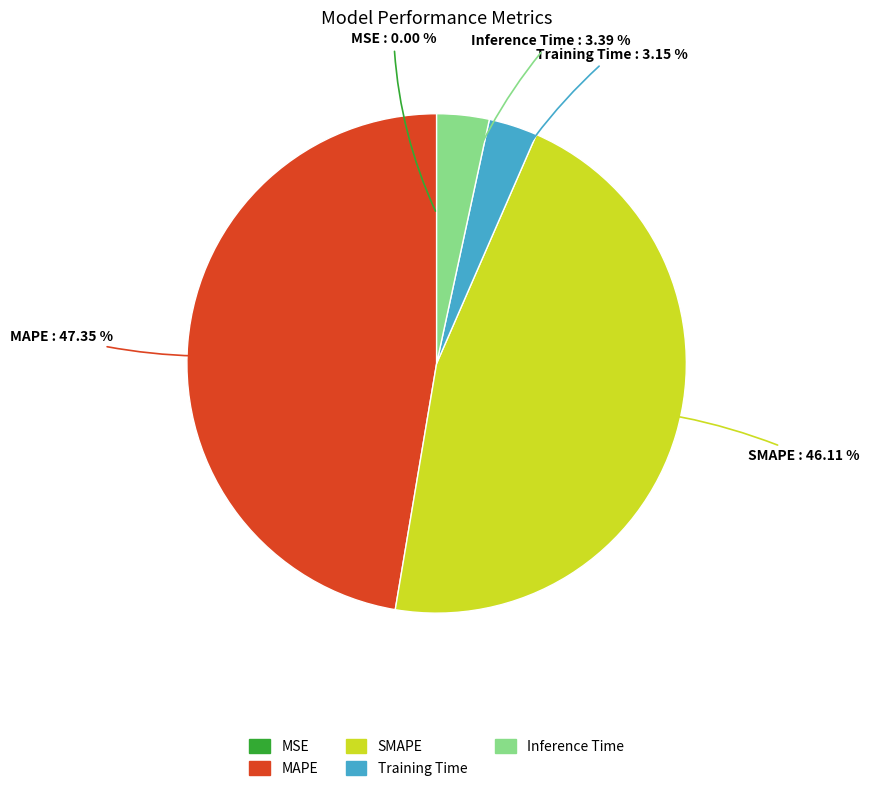

To the nearest percent, what percentage of the pie is SMAPE?

46%